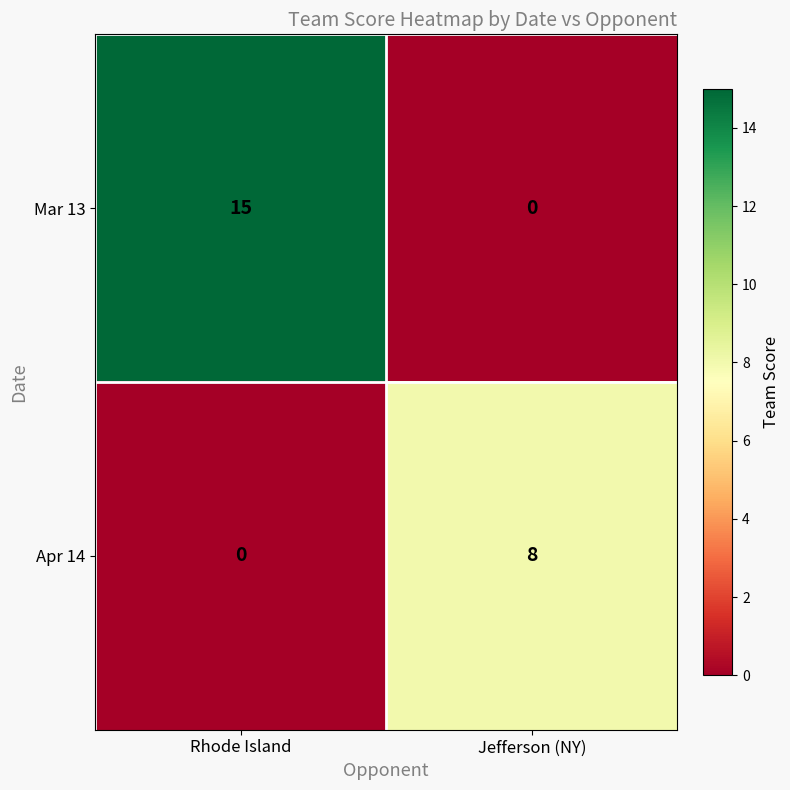

What is the total value across all series at Rhode Island?

15